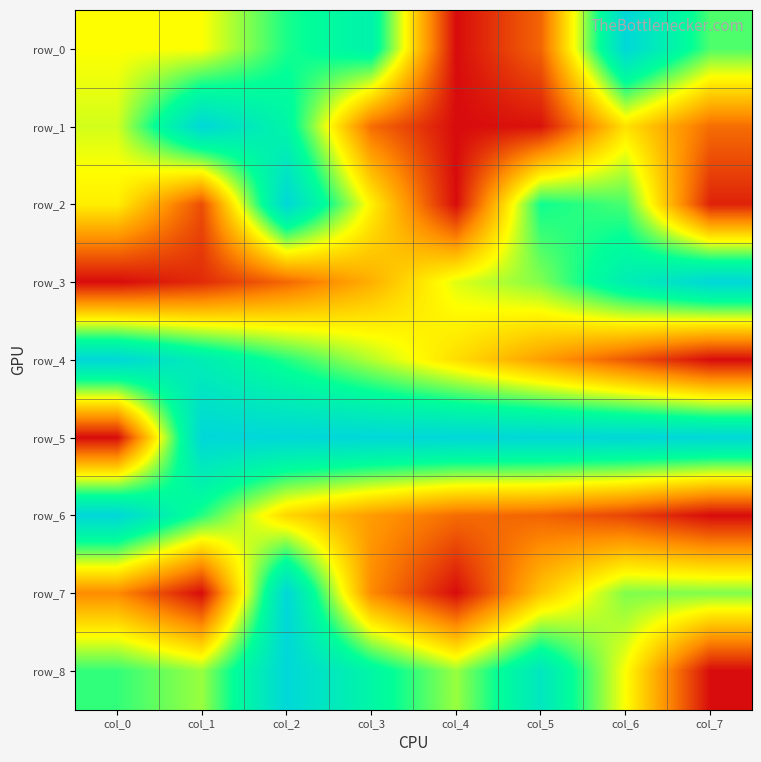

List the labels in order of row_6 value, largest first.

col_0, col_1, col_2, col_3, col_4, col_5, col_6, col_7